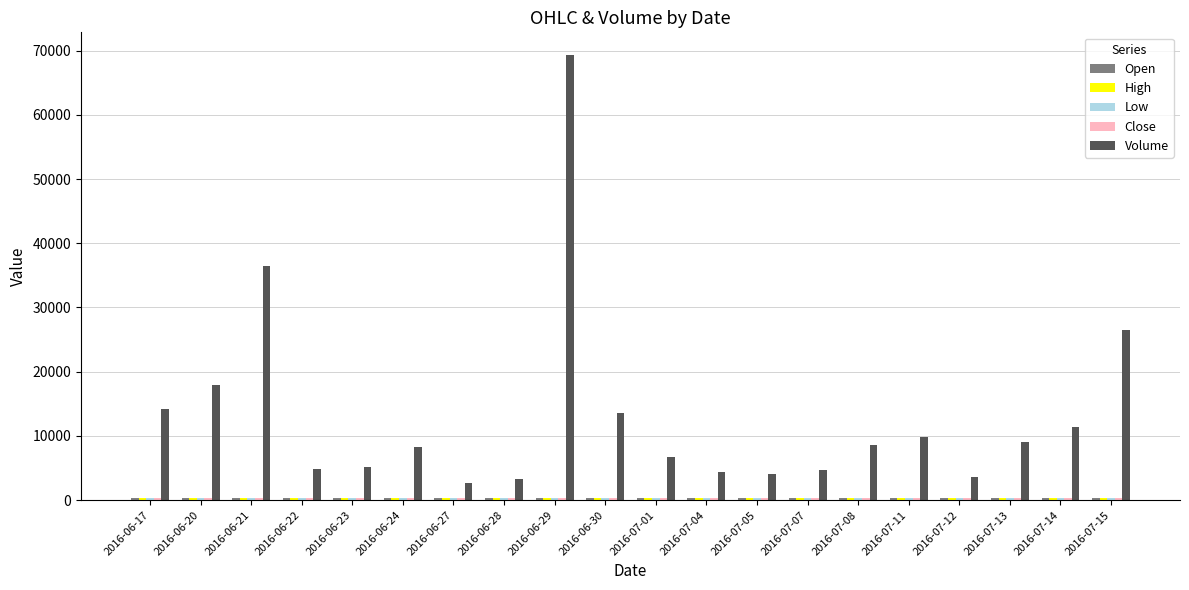

At how many categories does at least one series exceed 49818?

1